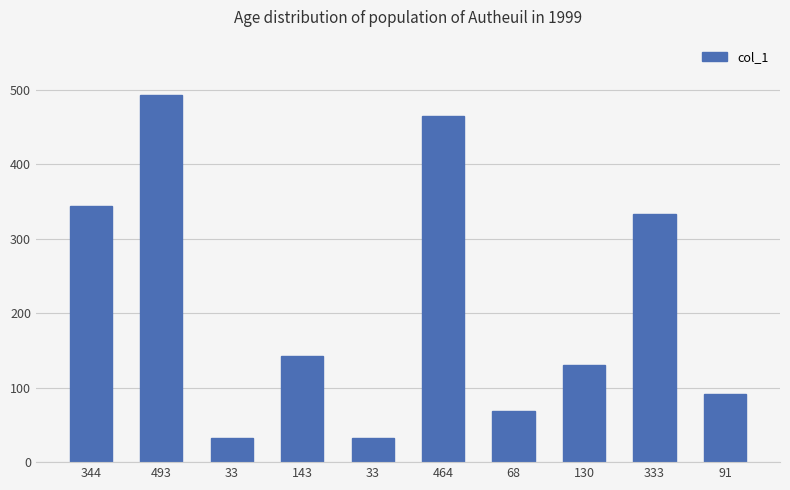

What is the change in value from 33 to 68?

+35